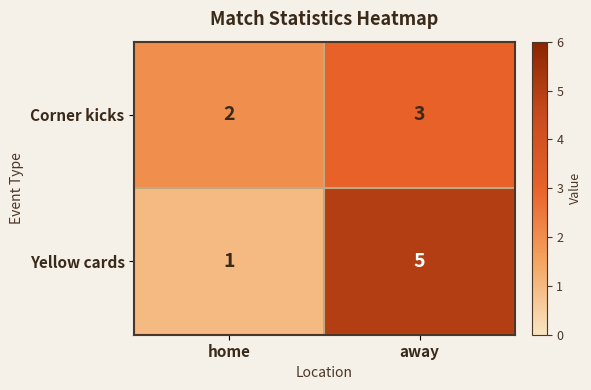

Is it true that Corner kicks equals 3 at home?

False